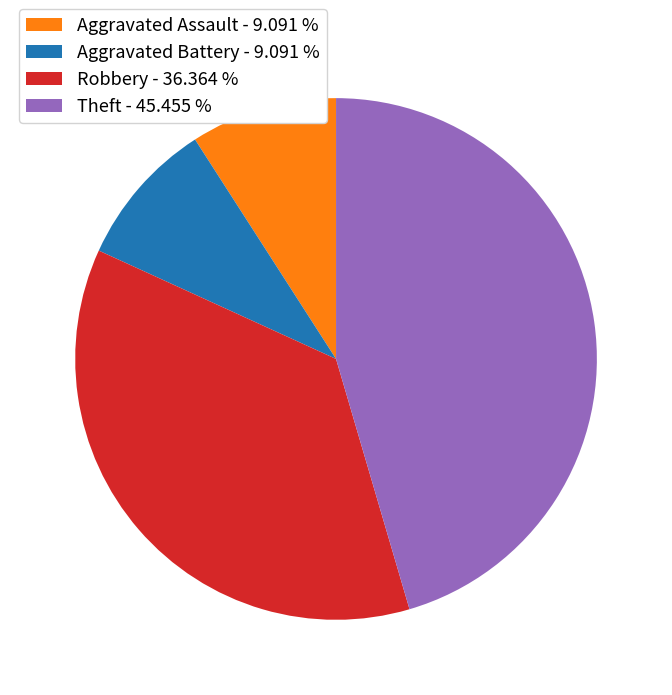

What is the largest slice in the pie chart?

Theft - 45.455 %